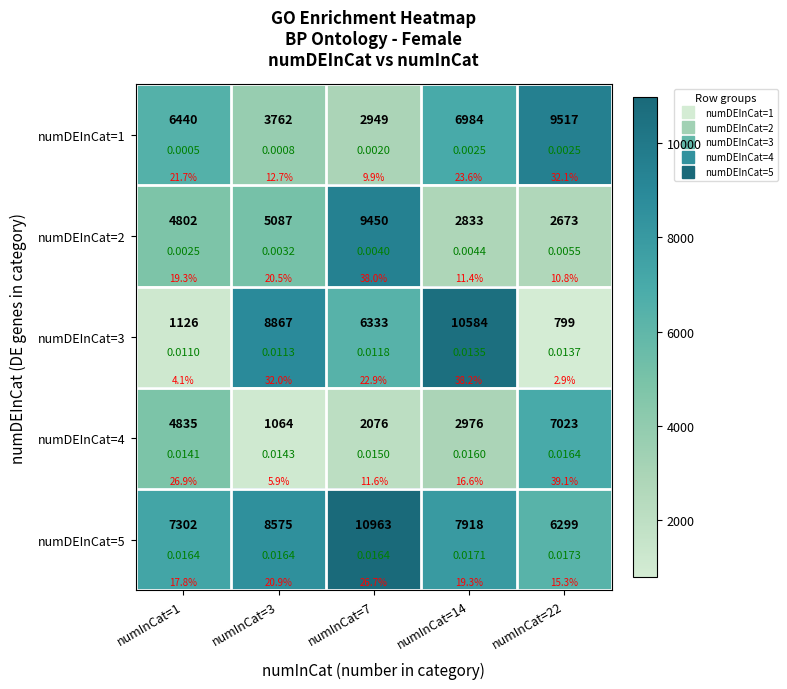

What is the minimum value for numDEInCat=3?

799